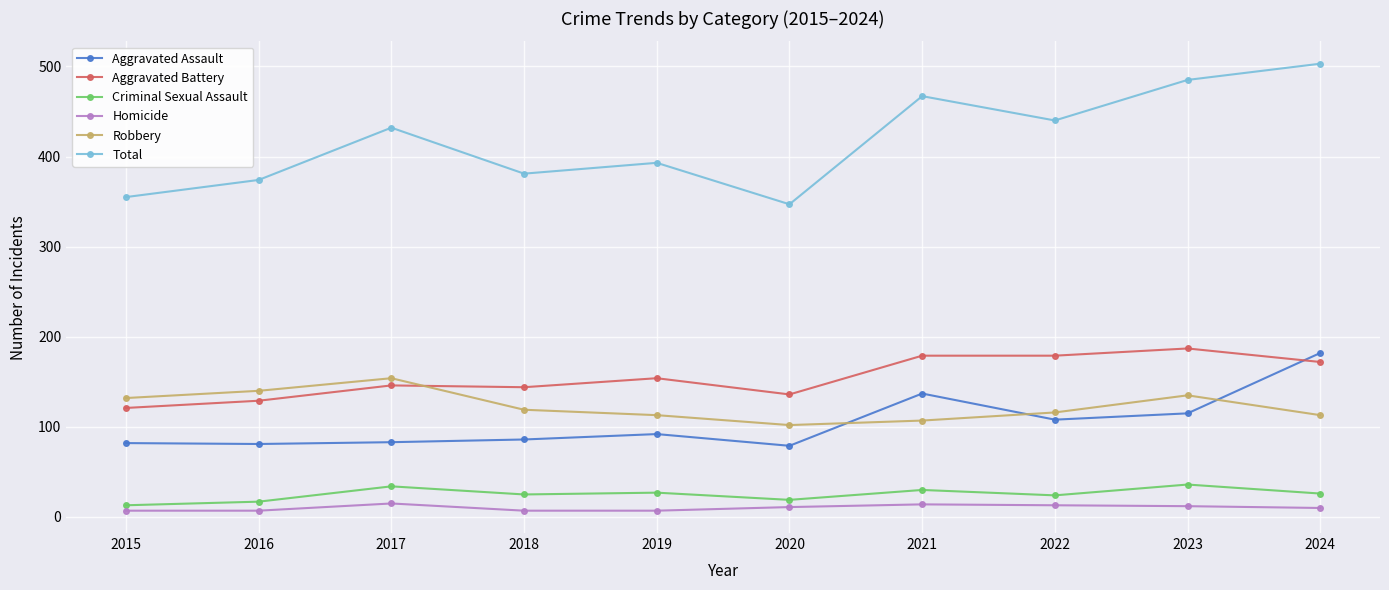

What is the maximum value for Aggravated Battery?

187